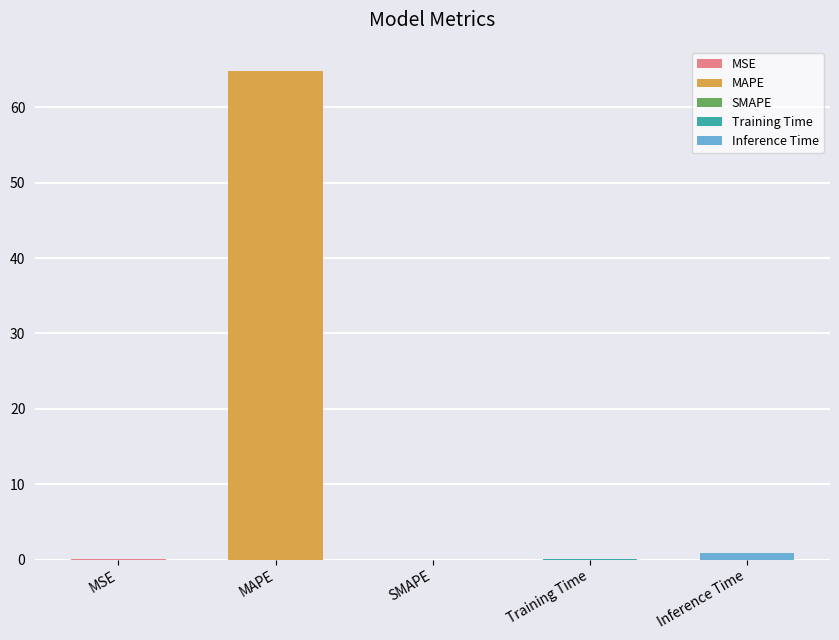

How many positive values are there?

4